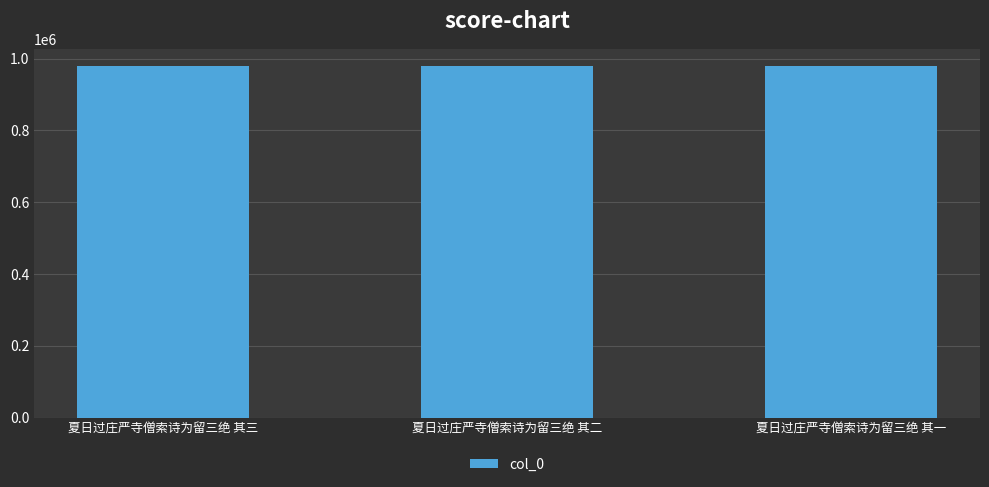

What is the sum of the values at 夏日过庄严寺僧索诗为留三绝 其一 and 夏日过庄严寺僧索诗为留三绝 其三?

1957120